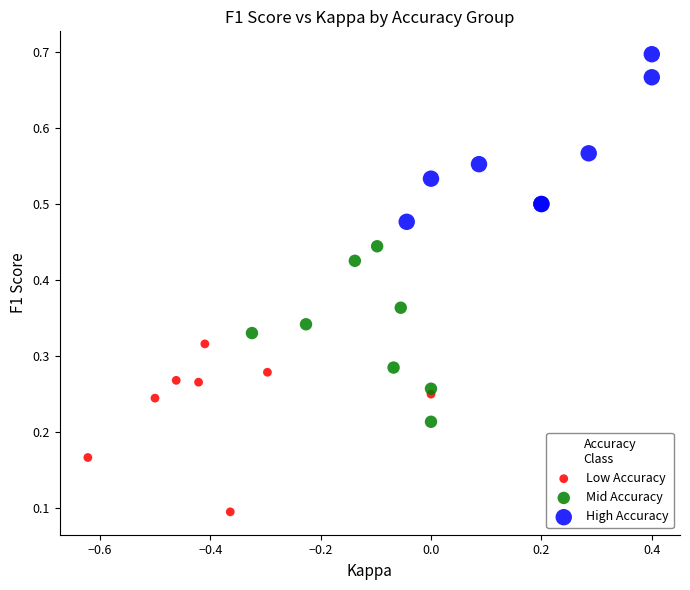

Which series reaches the minimum Y coordinate?

Low Accuracy